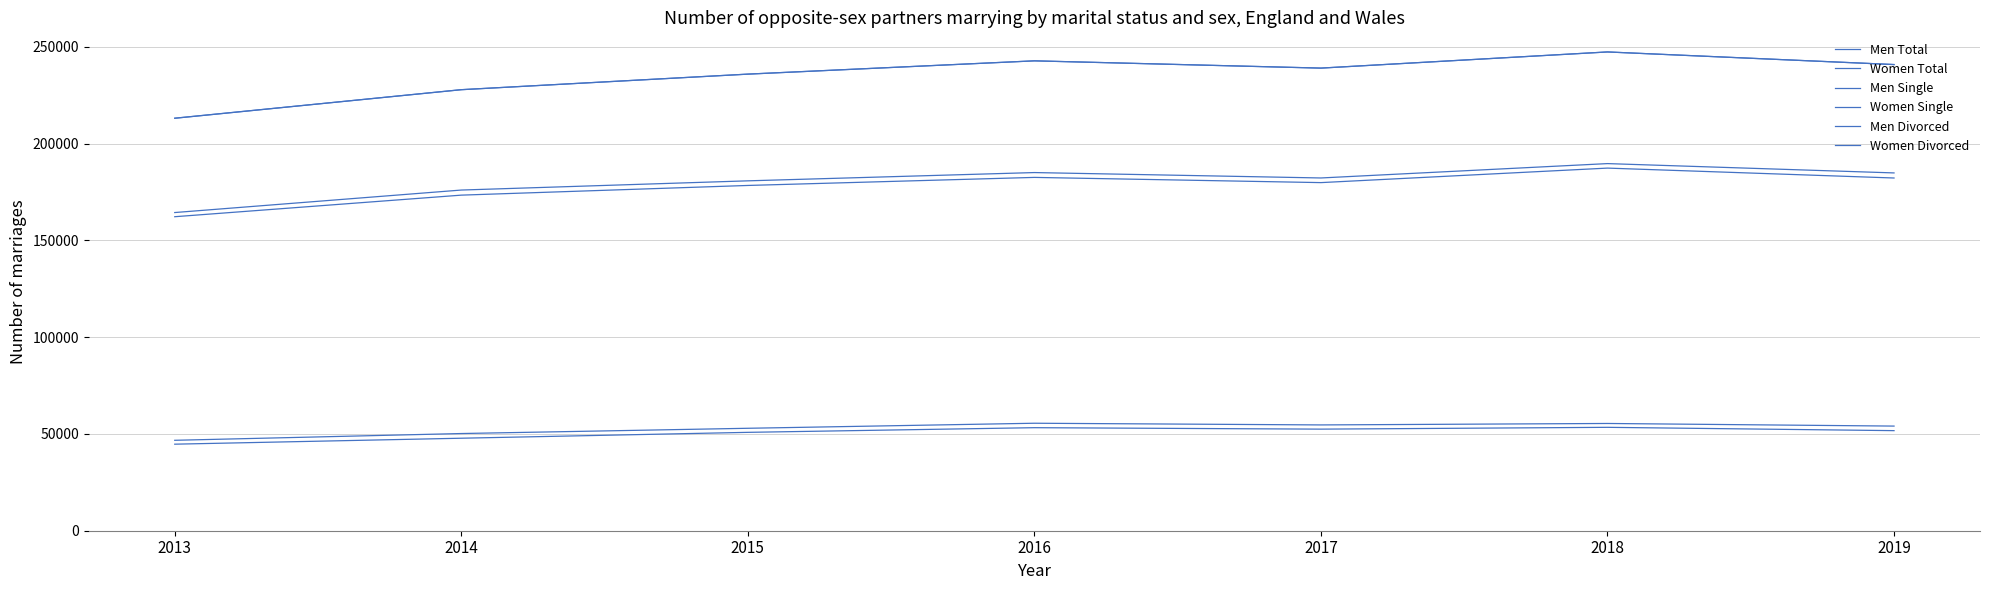

True or false: Women Single has more than 2 interior local peaks.

False